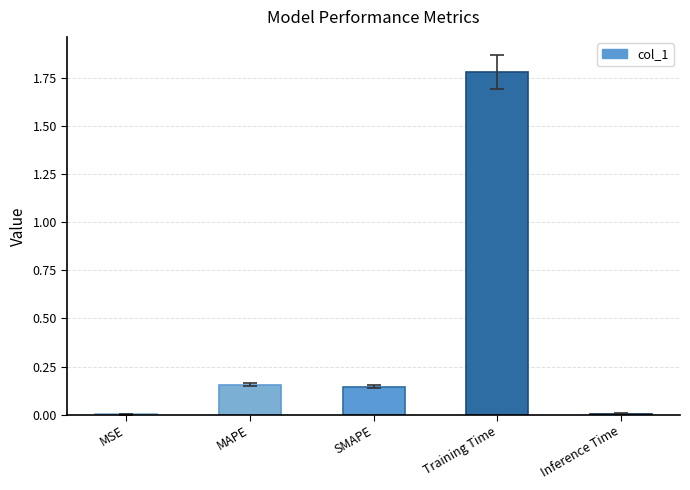

Which category has the highest value across all series?

Training Time